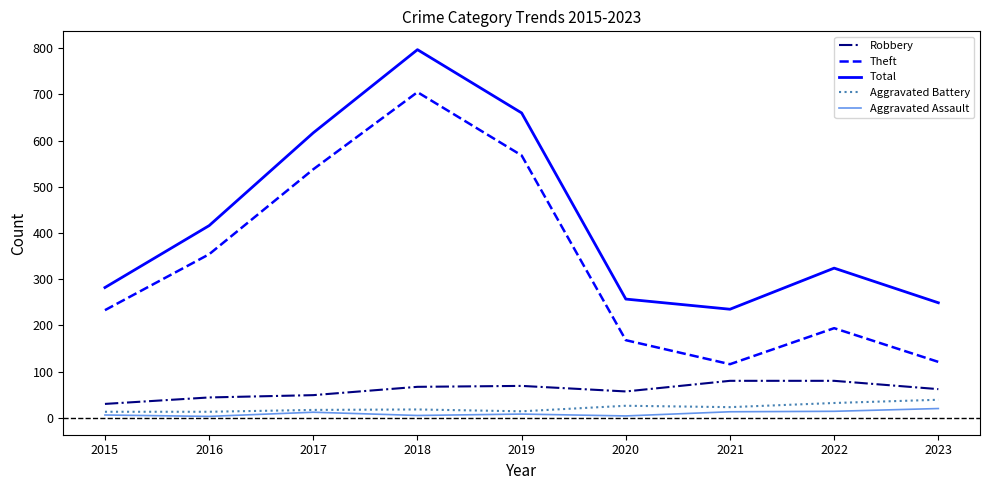

What is the total value across all series at 2023?

491